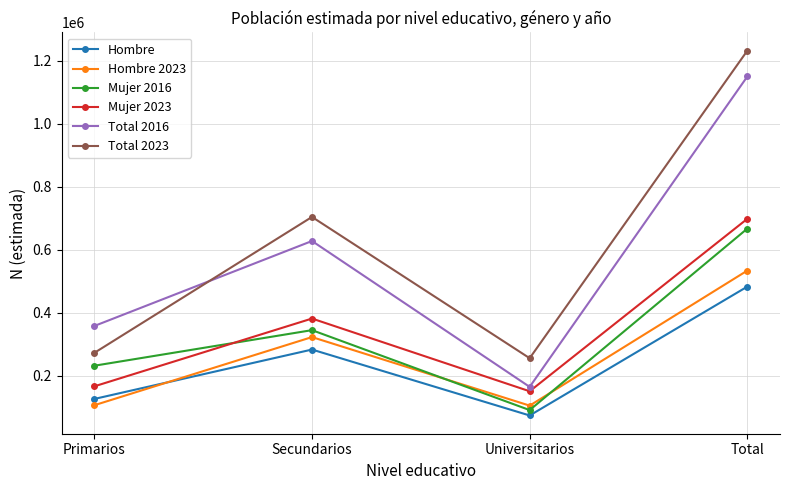

Which label corresponds to the largest value in the chart?

Total